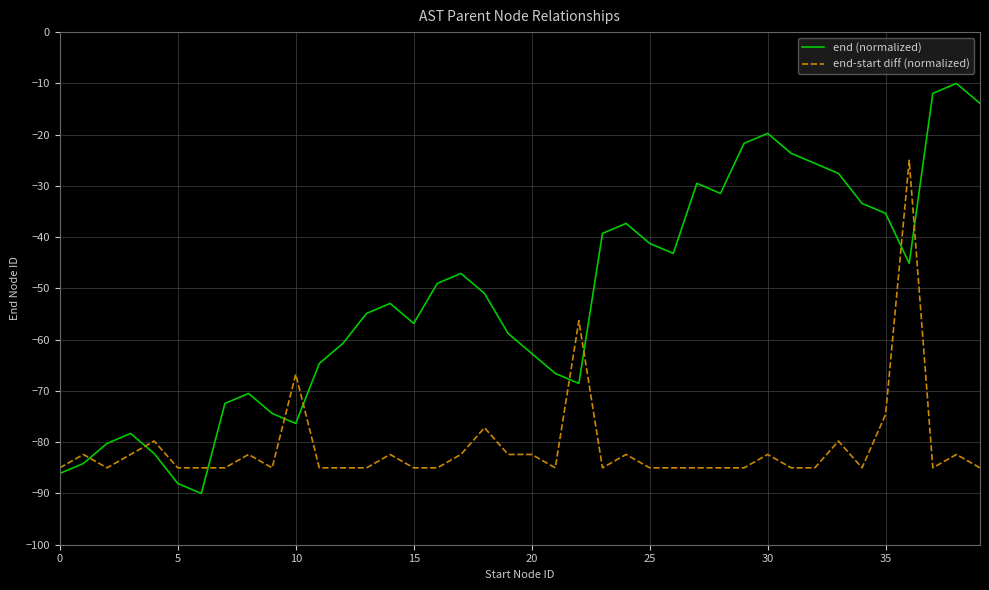

Does the chart display data point markers on the line(s)?

No